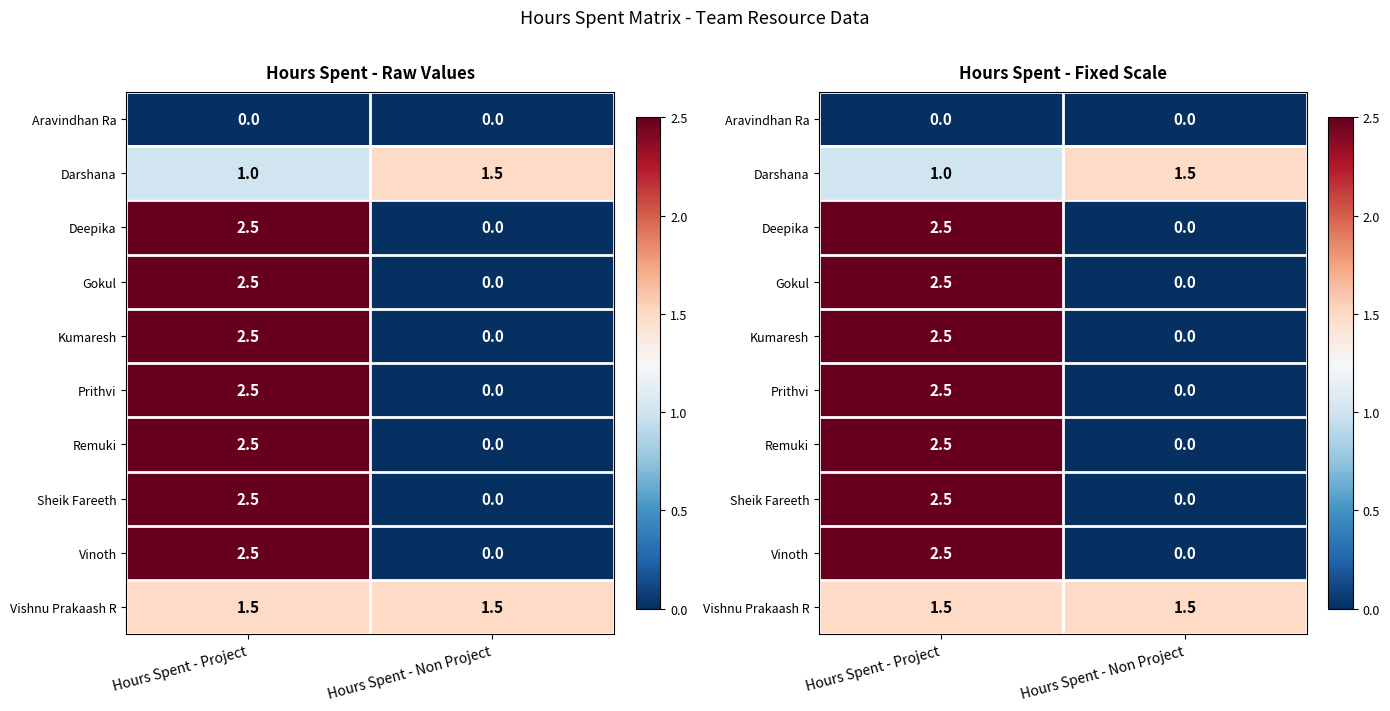

Is it true that Kumaresh equals 1.4 at Hours Spent - Project?

False